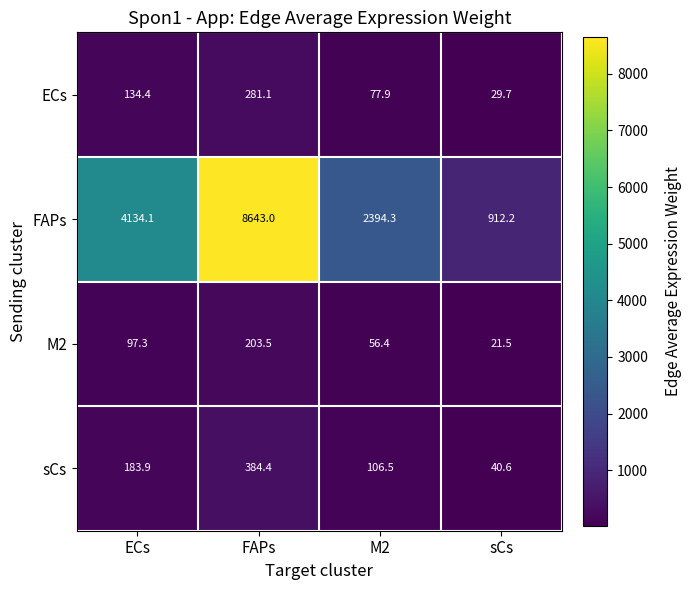

Reading left to right, transcribe all the data shown in this chart.

ECs: 134.4	281.1	77.9	29.7
FAPs: 4134.1	8643.0	2394.3	912.2
M2: 97.3	203.5	56.4	21.5
sCs: 183.9	384.4	106.5	40.6